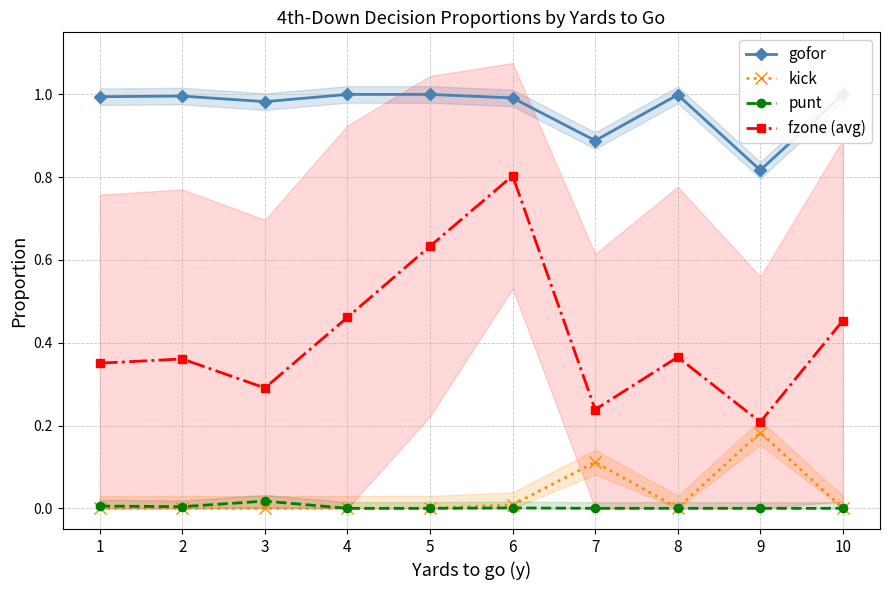

The gofor series shows 1.0 at 5. True or false?

True